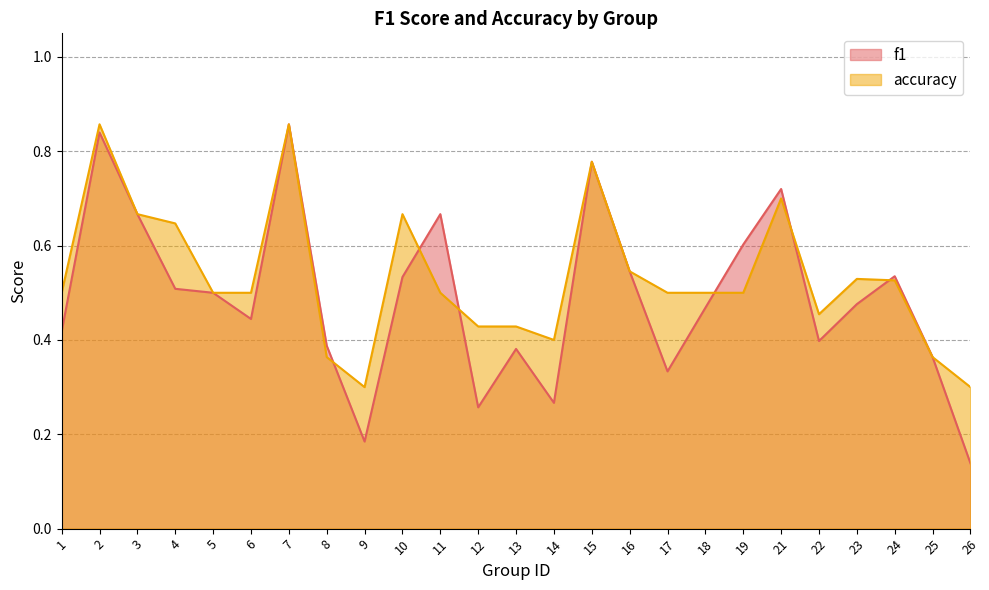

Reading left to right, extract all data points from this chart.

f1: 0.4	0.8	0.7	0.5	0.5	0.4	0.9	0.4	0.2	0.5	0.7	0.3	0.4	0.3	0.8	0.5	0.3	0.5	0.6	0.7	0.4	0.5	0.5	0.4	0.1
accuracy: 0.5	0.9	0.7	0.6	0.5	0.5	0.9	0.4	0.3	0.7	0.5	0.4	0.4	0.4	0.8	0.5	0.5	0.5	0.5	0.7	0.5	0.5	0.5	0.4	0.3